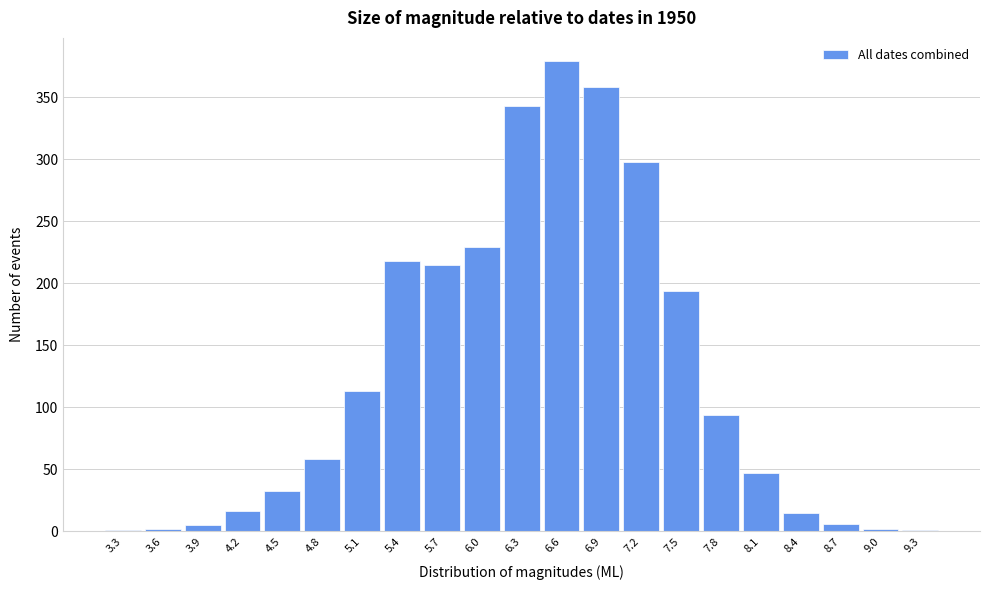

What is the maximum value shown in the chart?

379